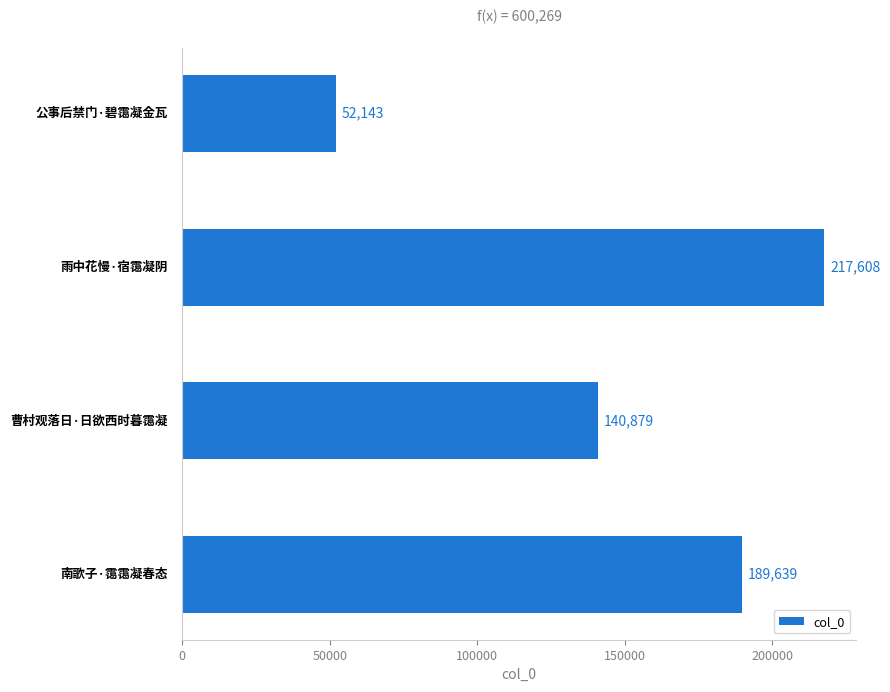

What is the smallest value displayed?

52143